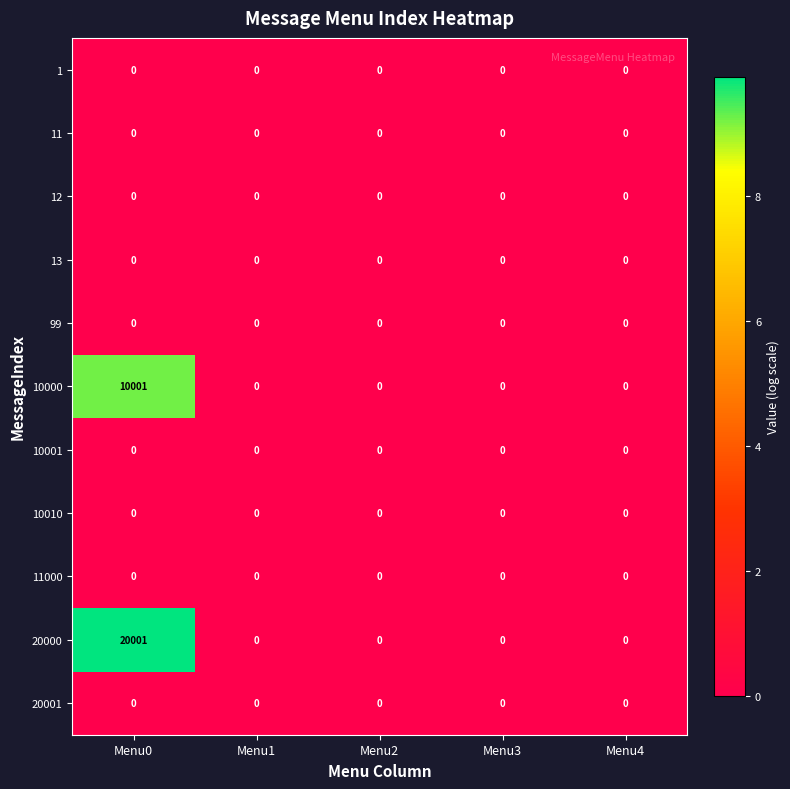

True or false: 20000 has a value of -13519 at Menu1.

False